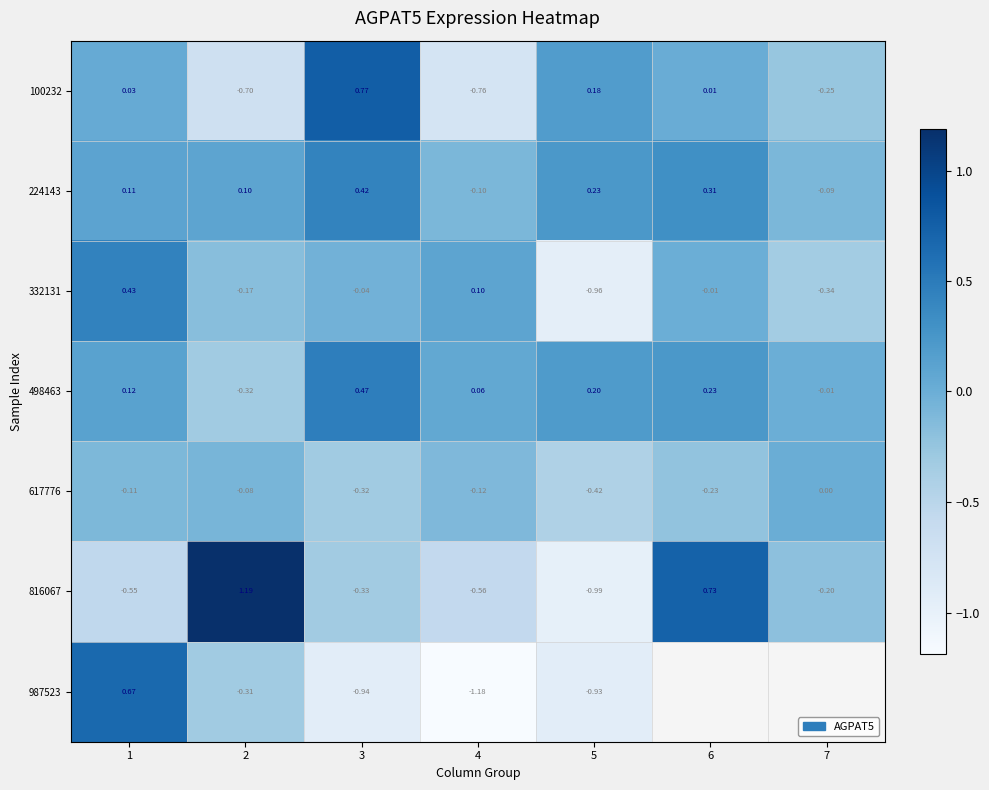

How many data points in 617776 are less than 0?

6